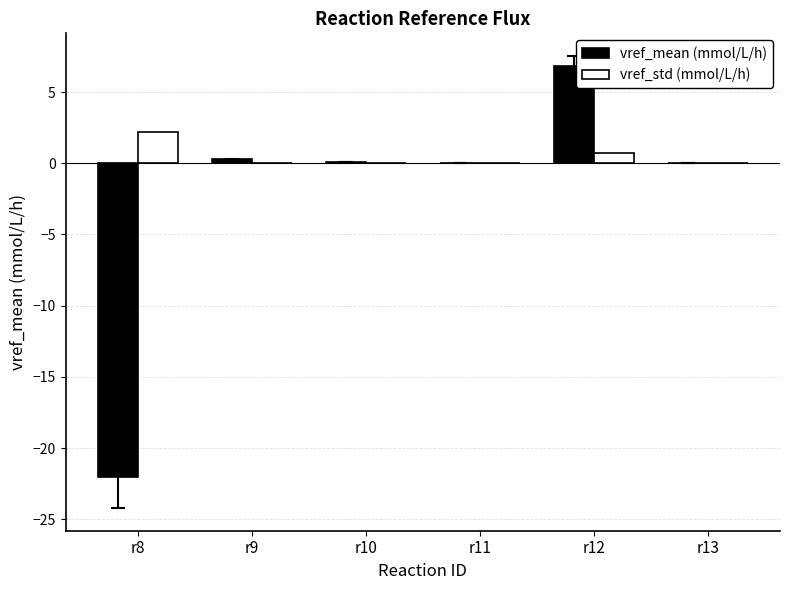

Which series has the largest total across all categories?

vref_std (mmol/L/h)